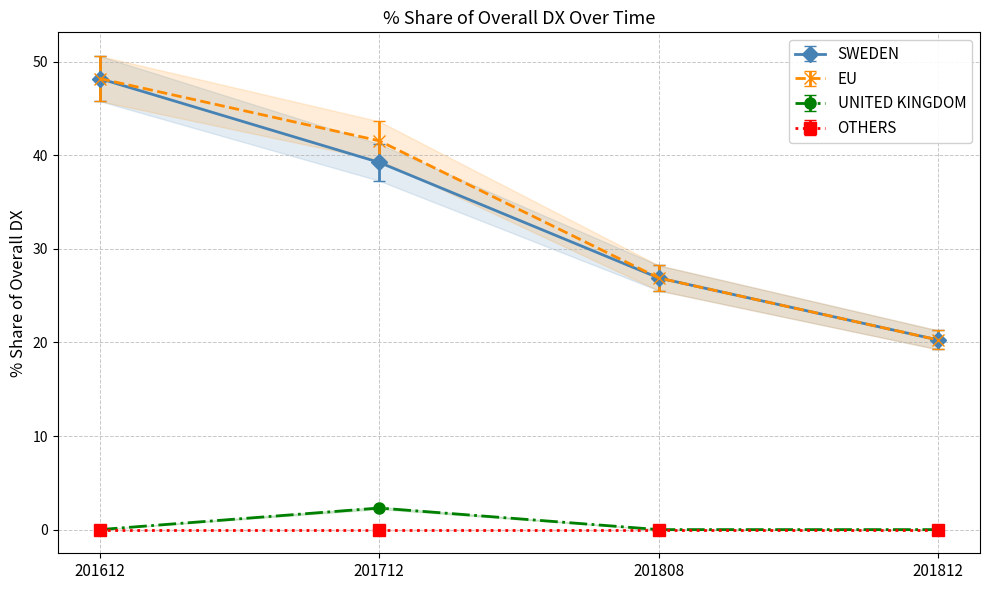

Does the chart display data point markers on the line(s)?

Yes